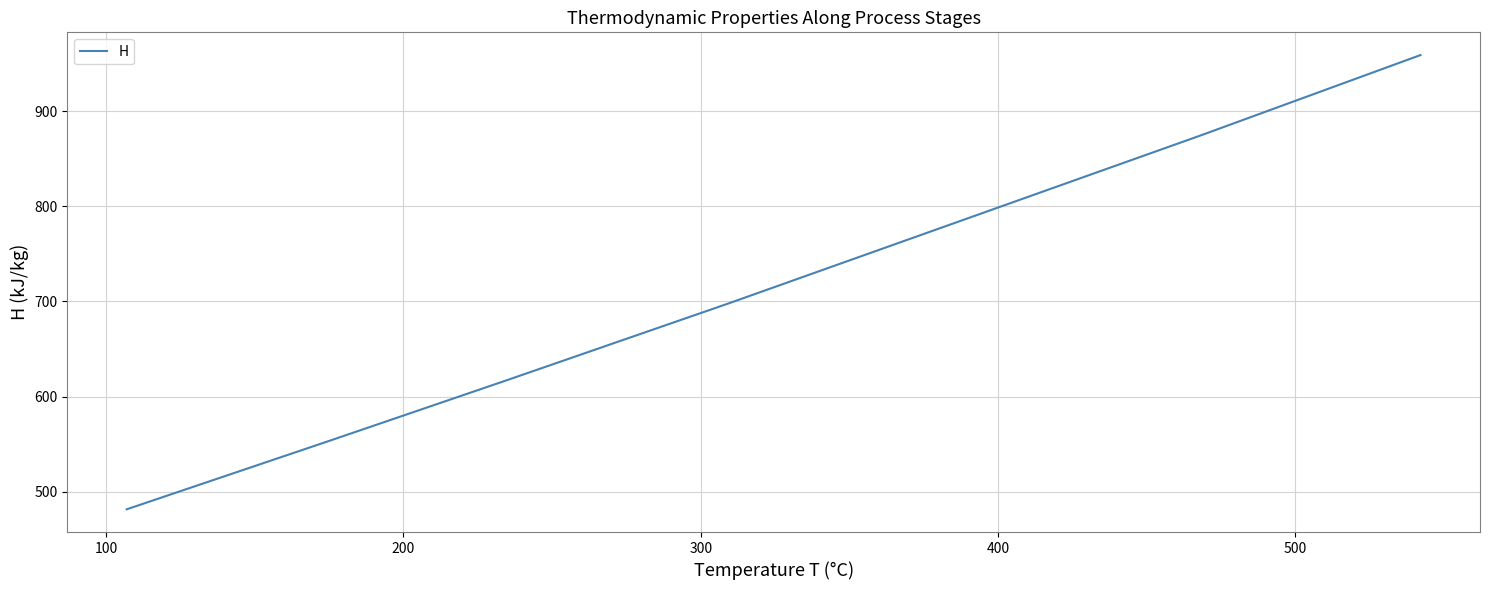

What is the value of the 5th point from the left?

615.2